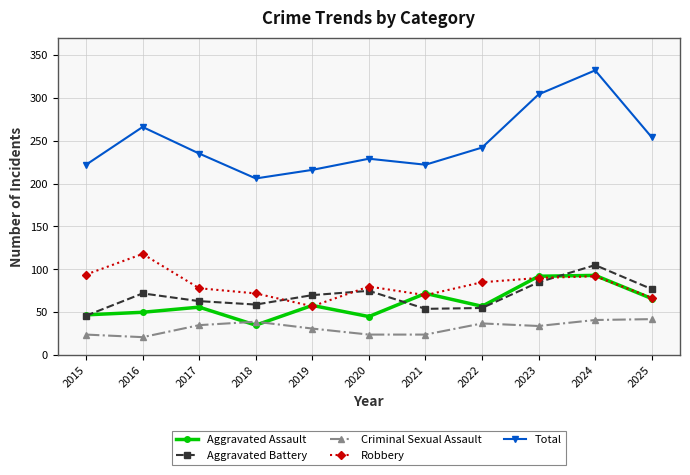

Read the Aggravated Assault value at 2015.

47